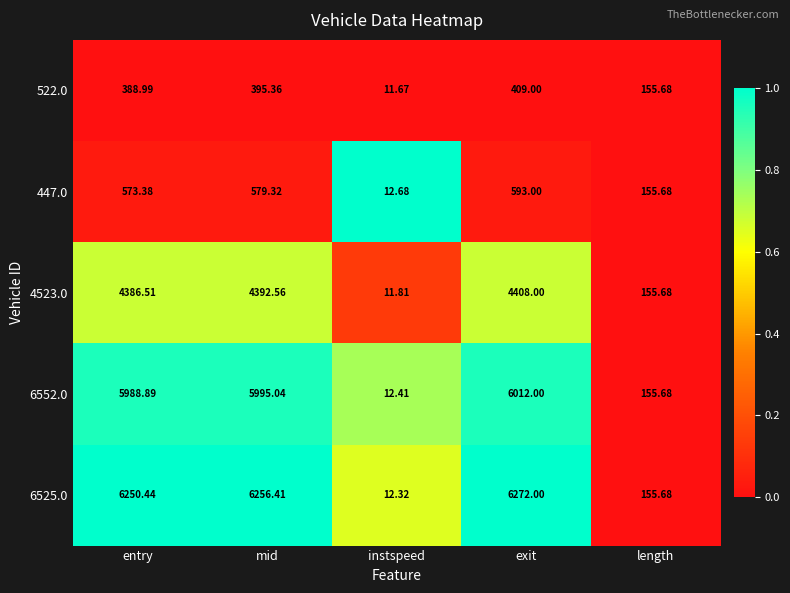

Rank the categories by 4523.0 value from lowest to highest.

instspeed, length, entry, mid, exit